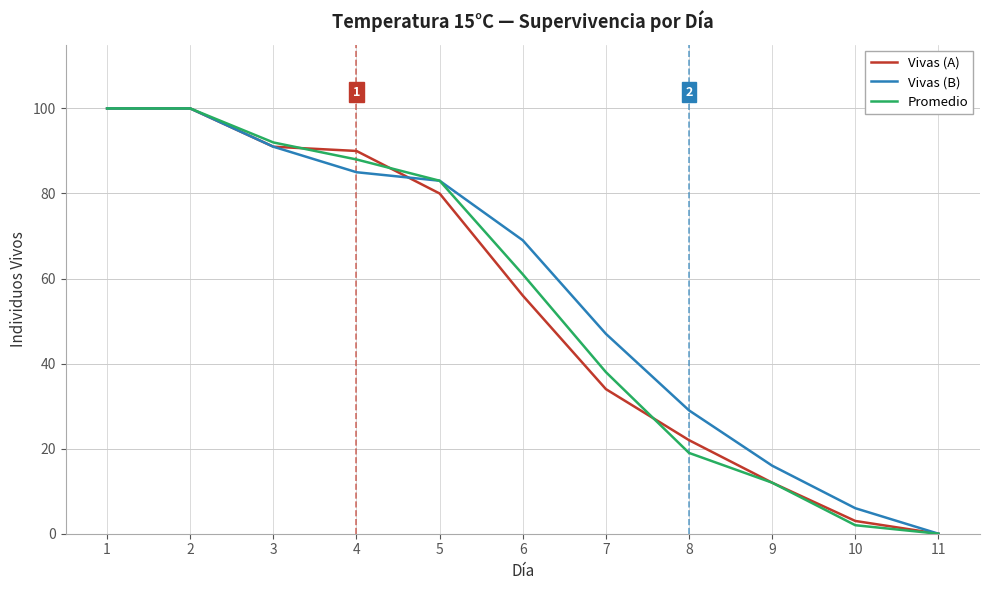

Rank the series by their average value, from lowest to highest.

Vivas (A), Promedio, Vivas (B)